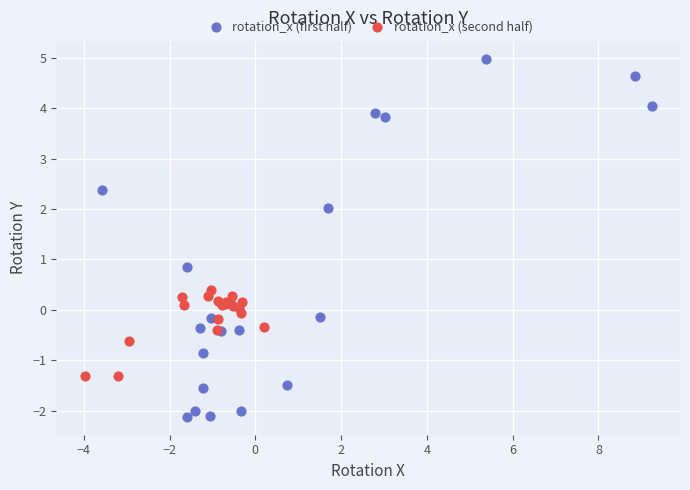

Which series reaches the minimum Y coordinate?

rotation_x (first half)